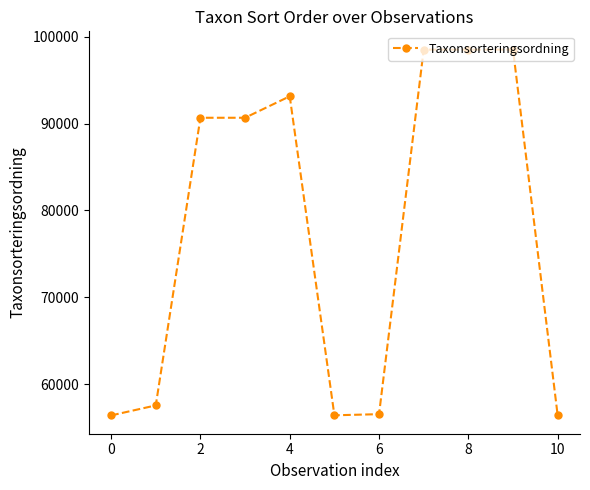

What is the value of the 8th point from the left?

98520